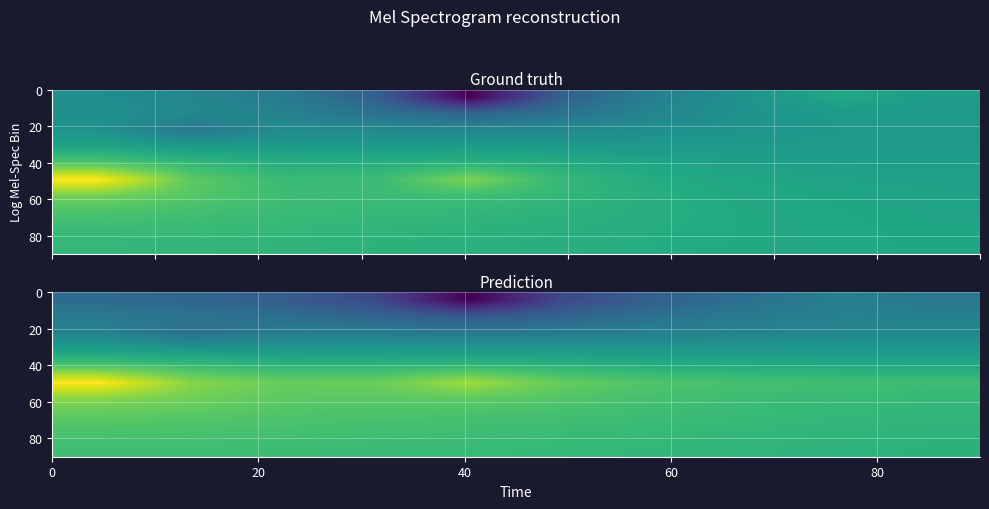

At how many categories does at least one series exceed 78?

2